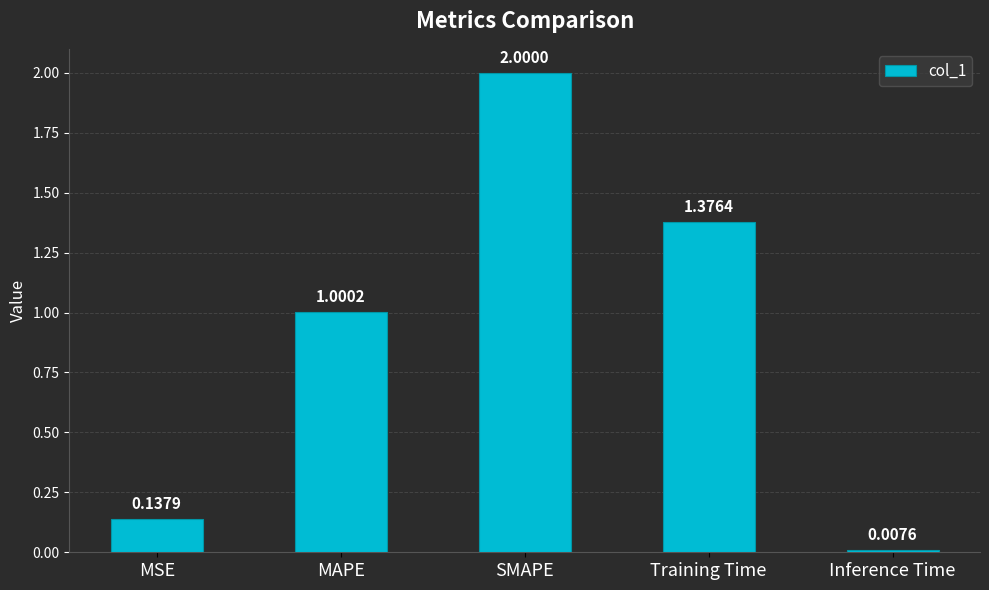

What is the difference between the maximum and minimum values?

2.0